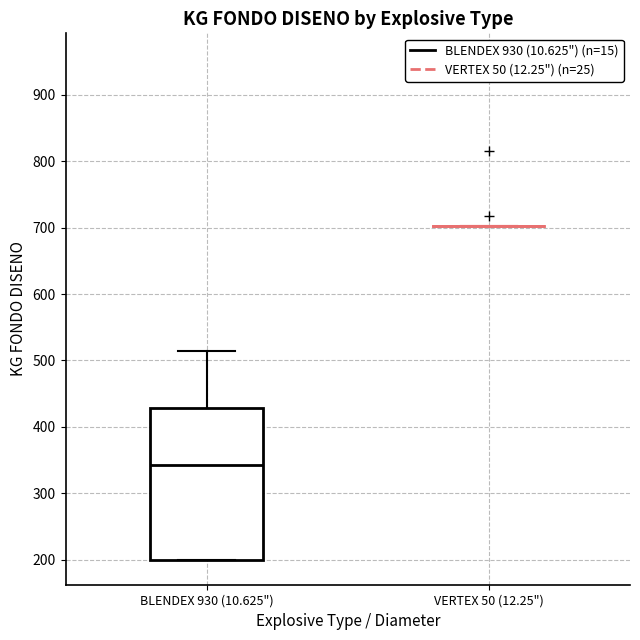

Reading left to right, transcribe this box plot: for each box, give where its median line is, the range the box spans, and where its two whiskers end, as read against the y-axis. The values are not printed on the chart, so give them approximately, as read against the axis.

BLENDEX 930 (10.625"): median 340, box 200 to 430, whiskers 200 to 520
VERTEX 50 (12.25"): box collapsed to a line at 700, whiskers 700 to 700